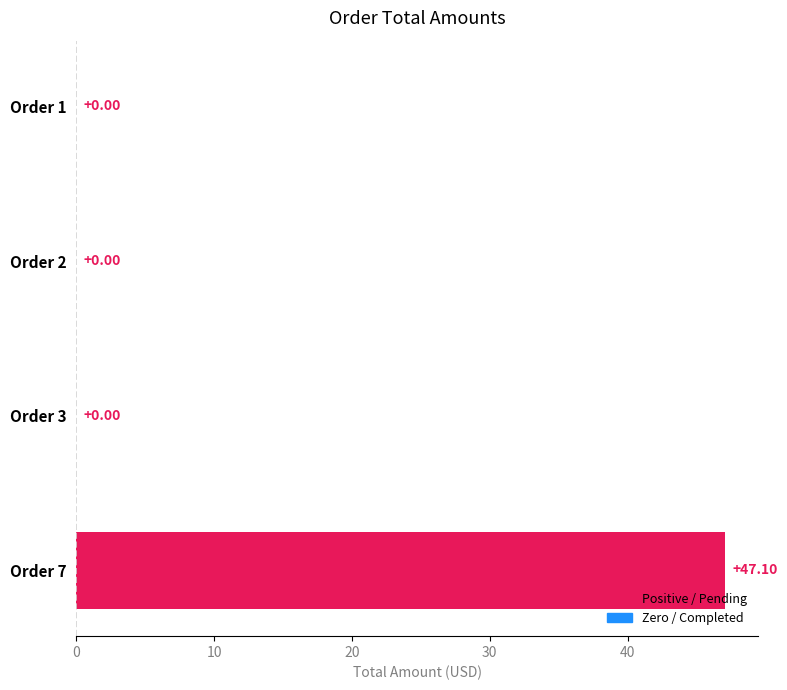

Are the bars grouped side by side (vs. stacked)?

No